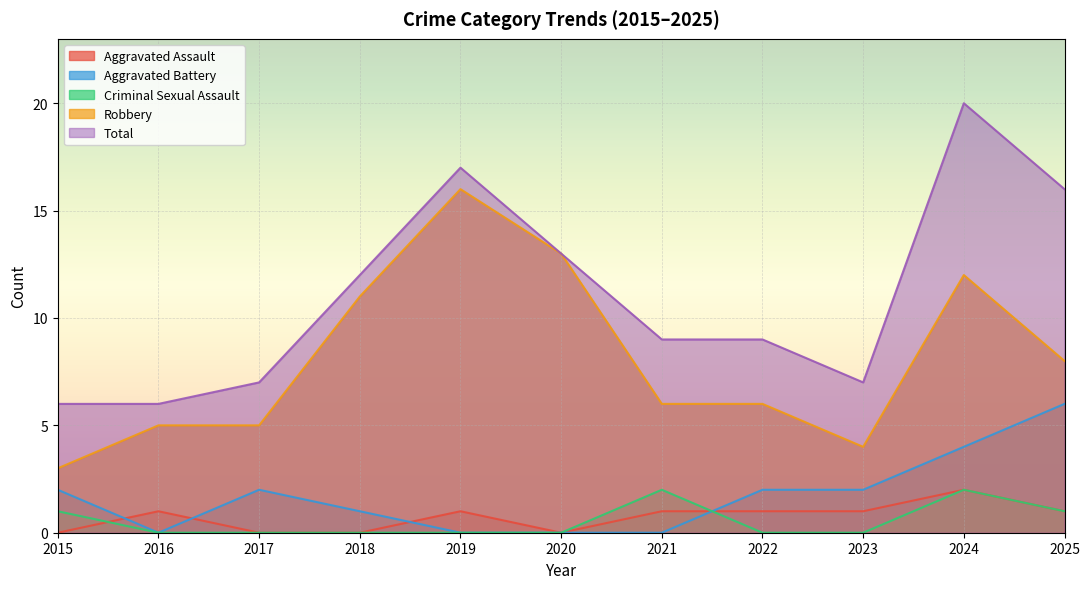

What is the maximum value shown in the chart?

20